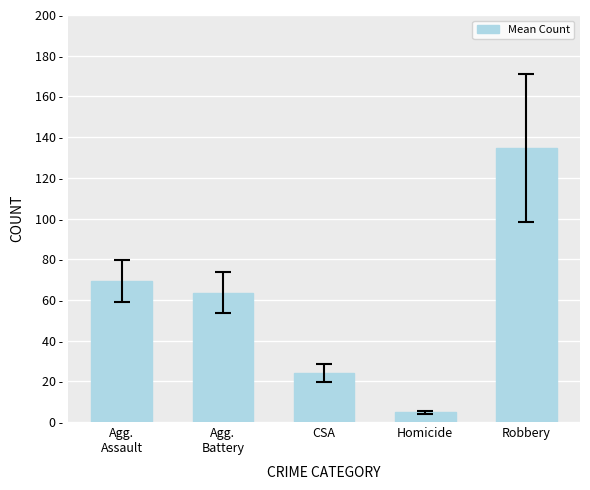

Reading right to left, what are all the values shown in this chart?

Robbery=134.9	Homicide=4.8	CSA=24.2	Agg.
Battery=63.6	Agg.
Assault=69.4